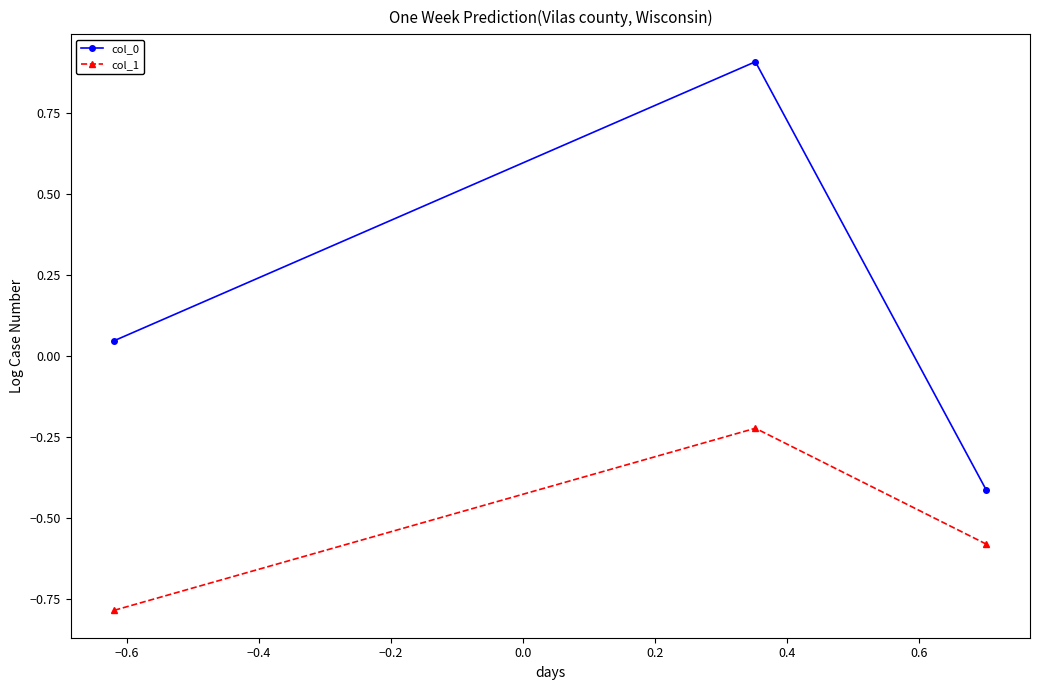

What is the difference between the maximum and second lowest values in the col_1 series?

0.4